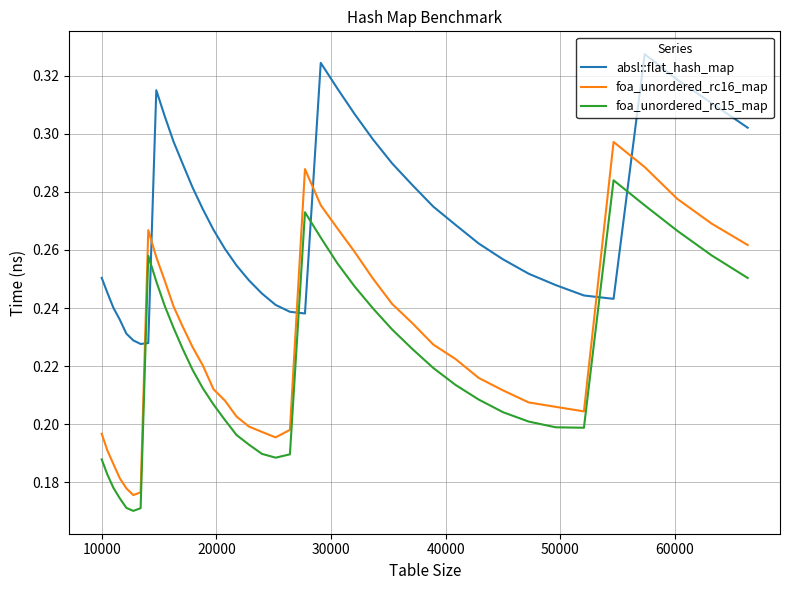

Does the chart have visible grid lines?

Yes